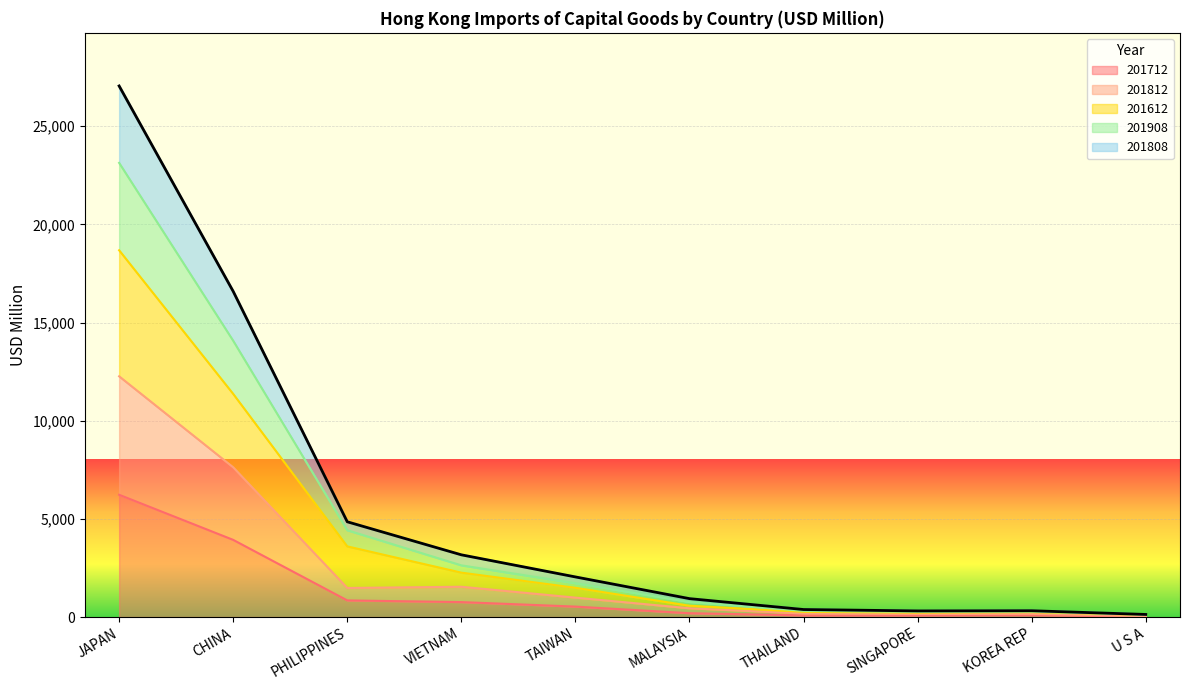

What is the difference between the highest and lowest values at U S A?

108.0